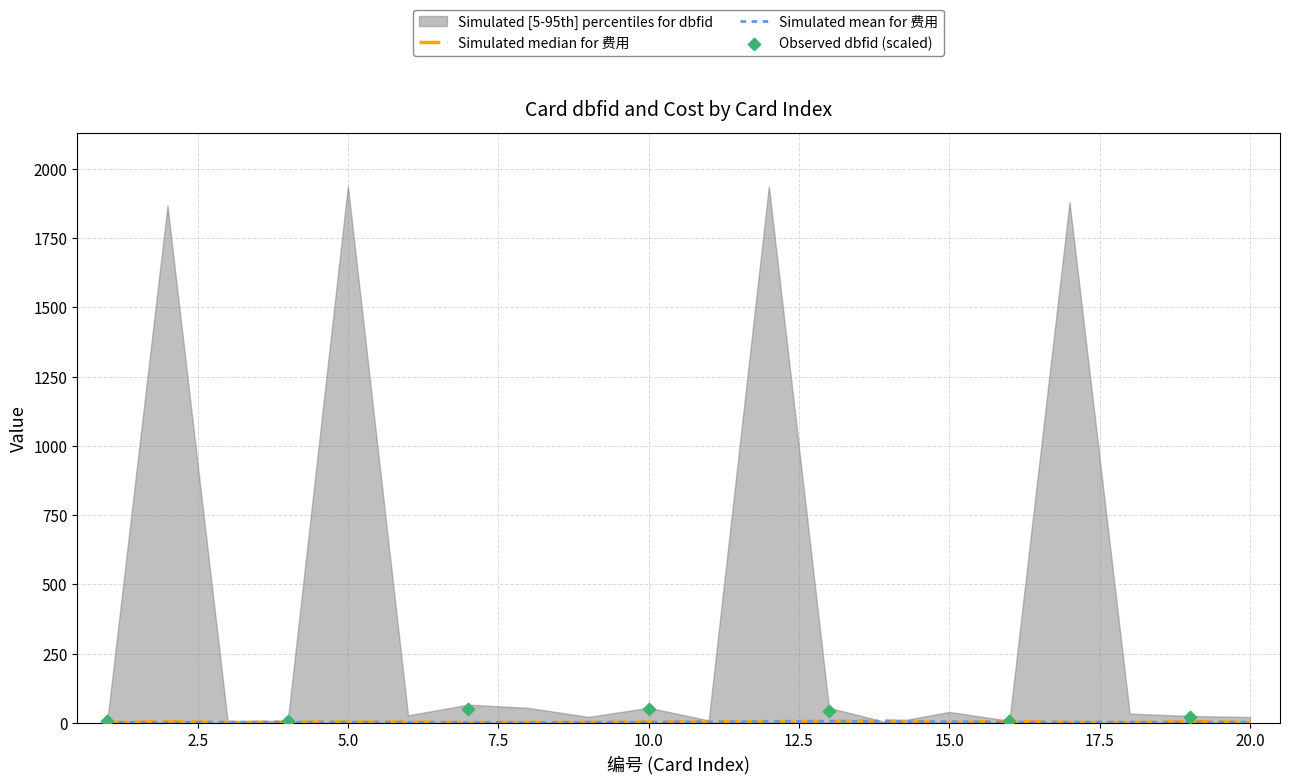

Between 4 and 3, which is larger?

4